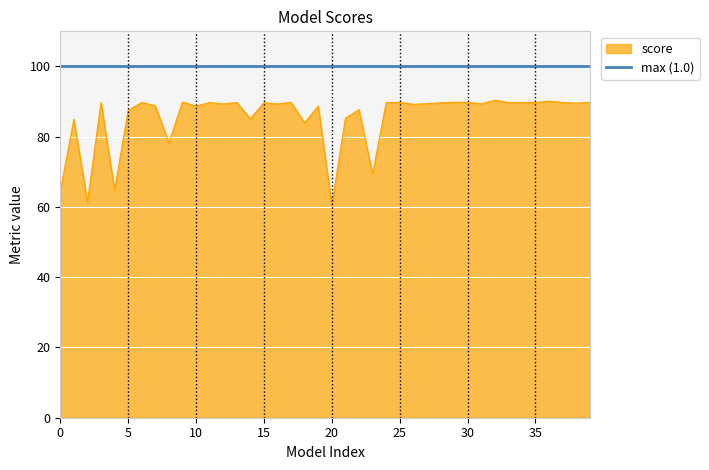

Which series has the widest spread of values?

score